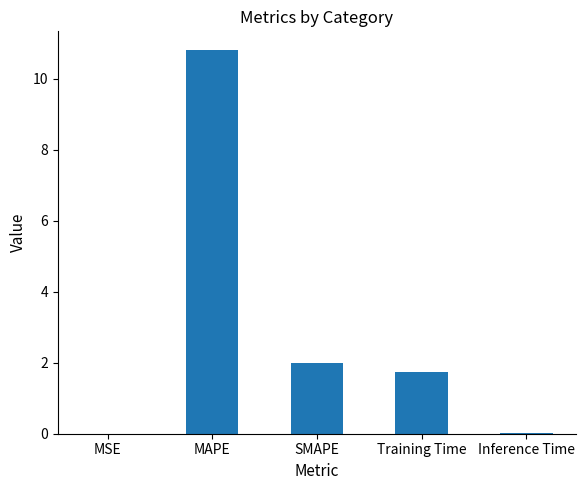

What is the change in value from MSE to SMAPE?

+2.0